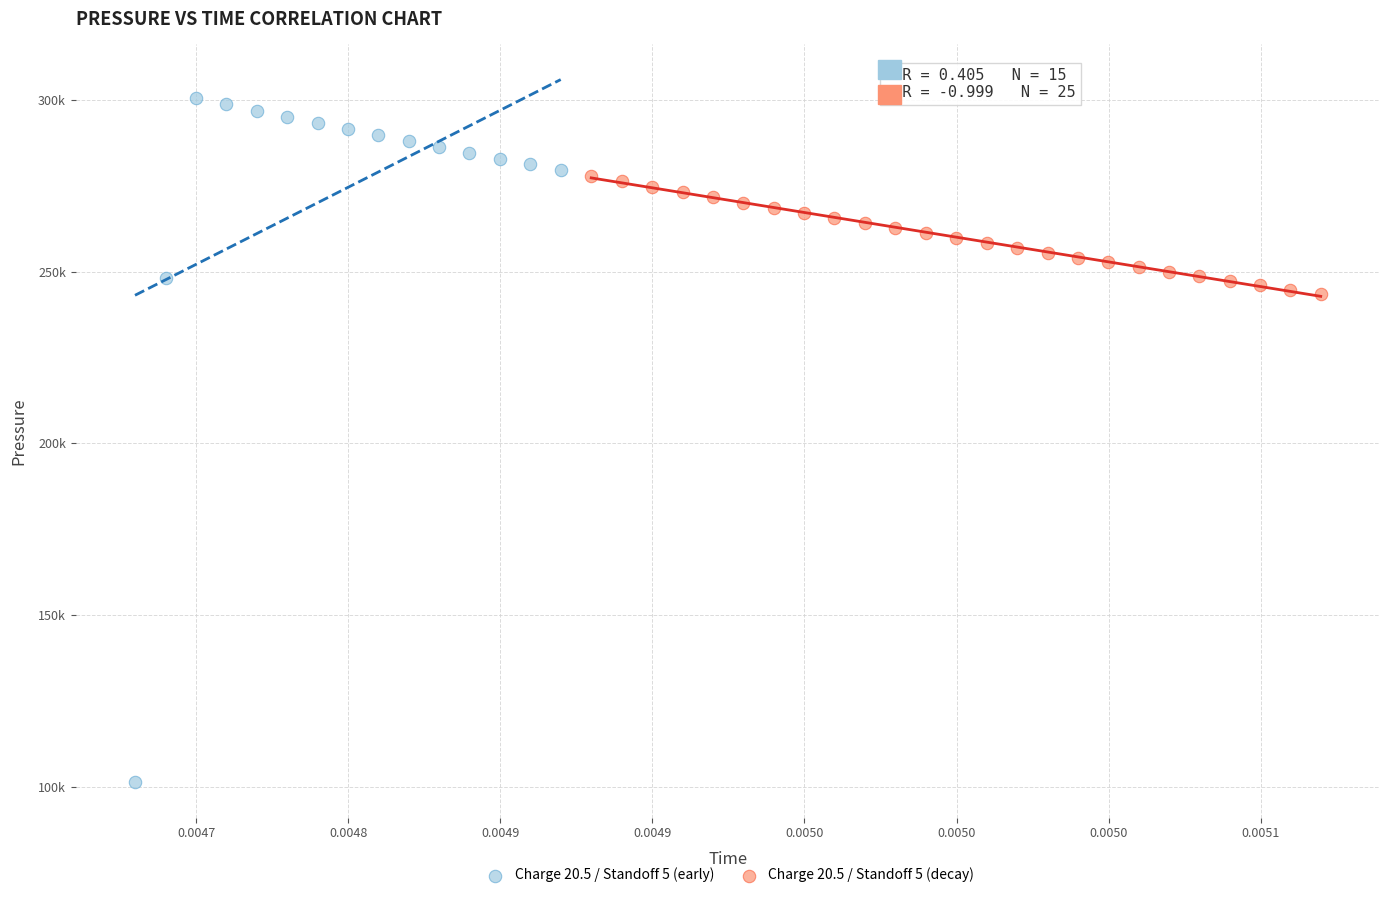

Which series contains the lowest Y value?

Charge 20.5 / Standoff 5 (early)